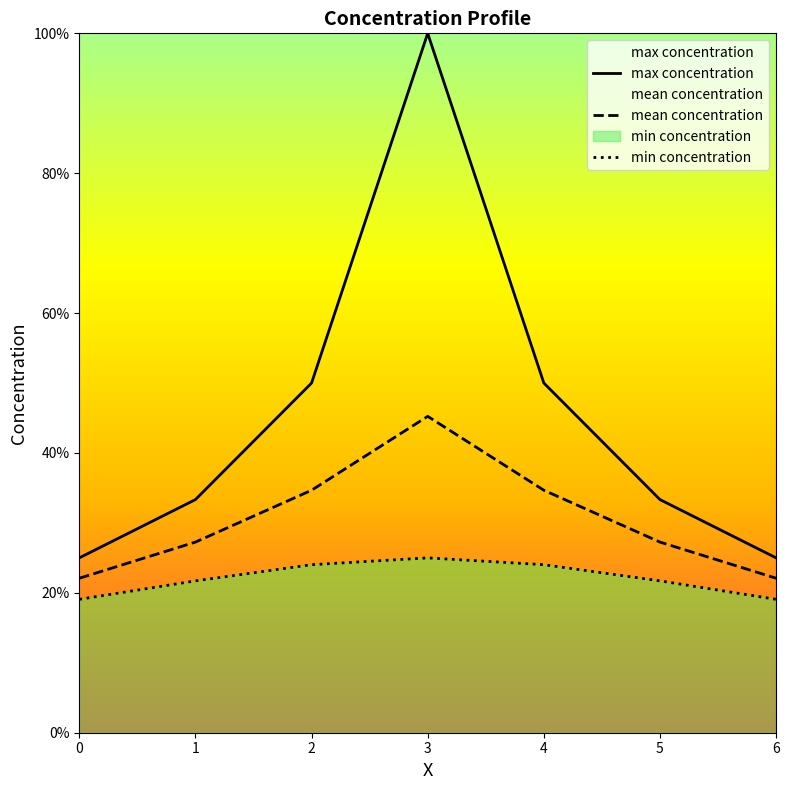

What is the lowest value of the max concentration series?

0.2